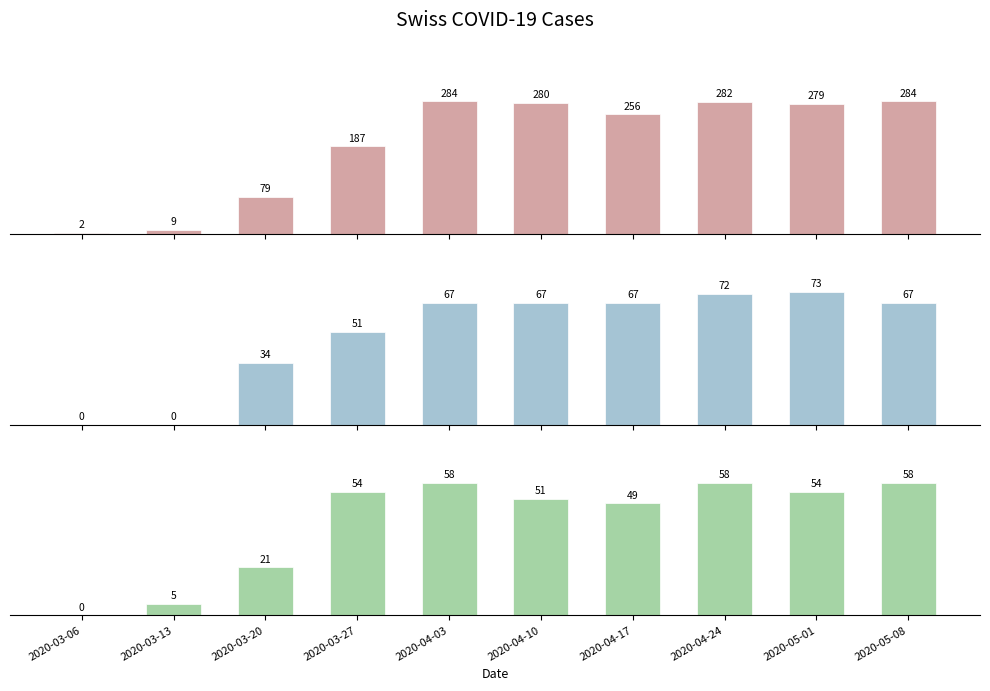

What is the label of the 5th bar from the right?

2020-04-10